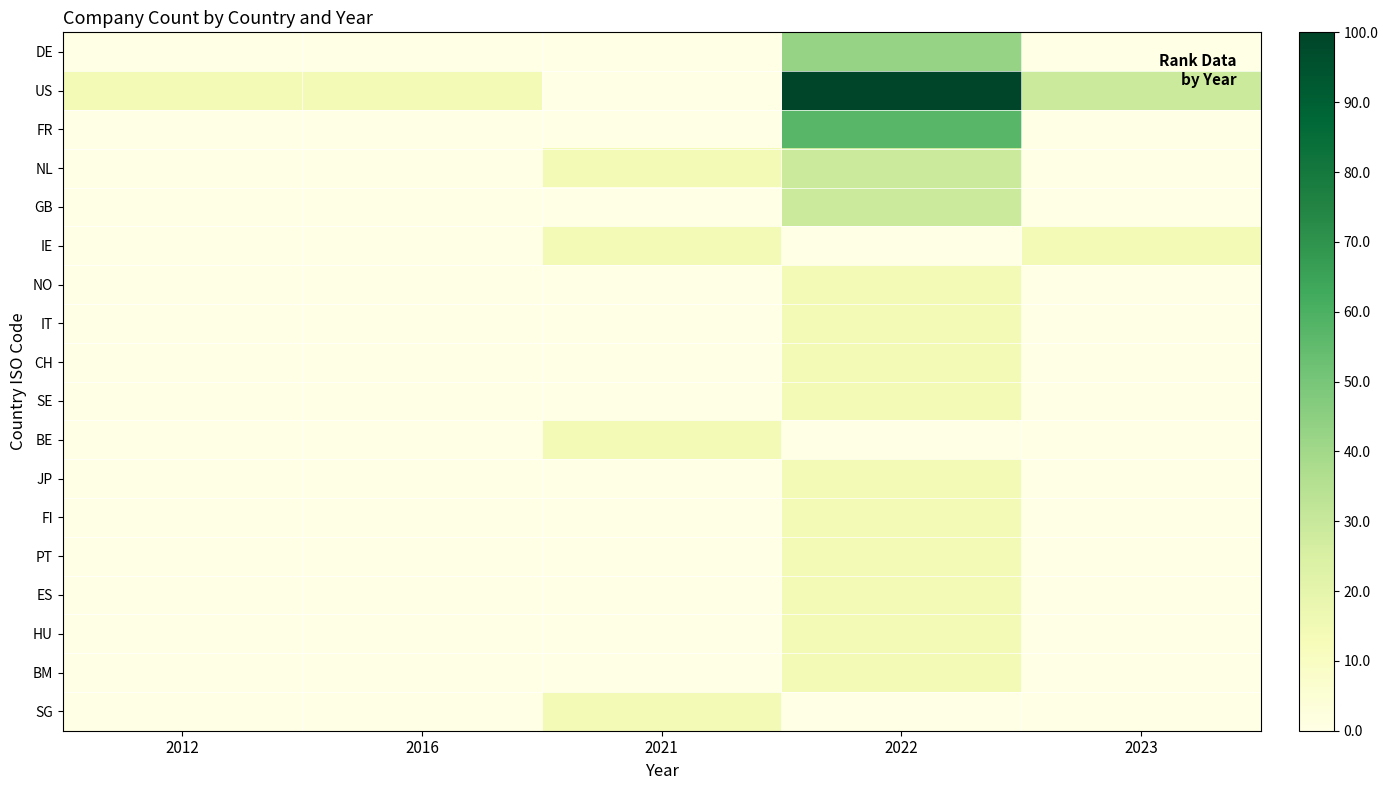

At which category is the sum across all series the highest?

2022